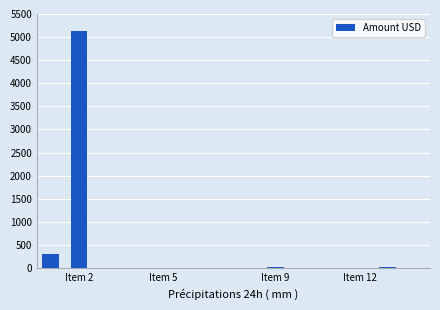

What is the greatest value displayed?

5134.4